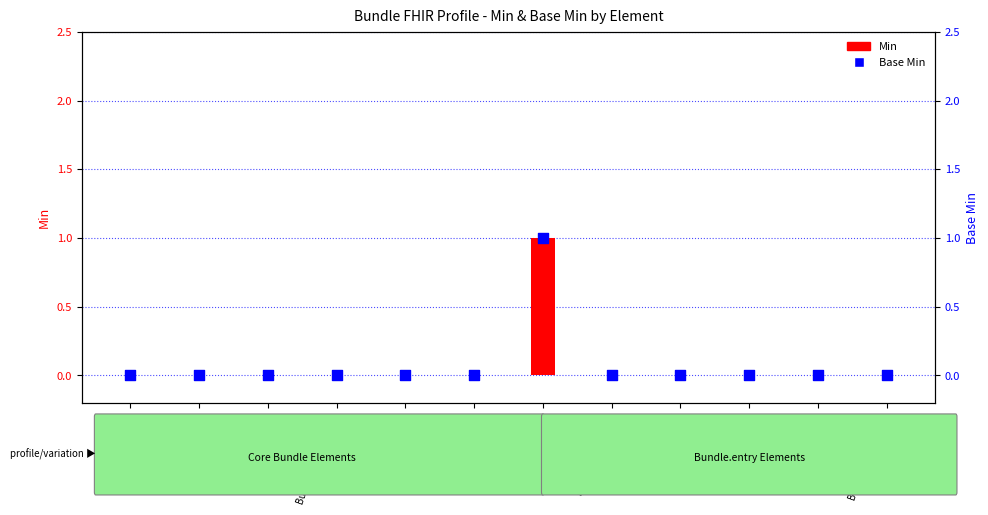

Which series has the largest Y range (max minus min)?

Min